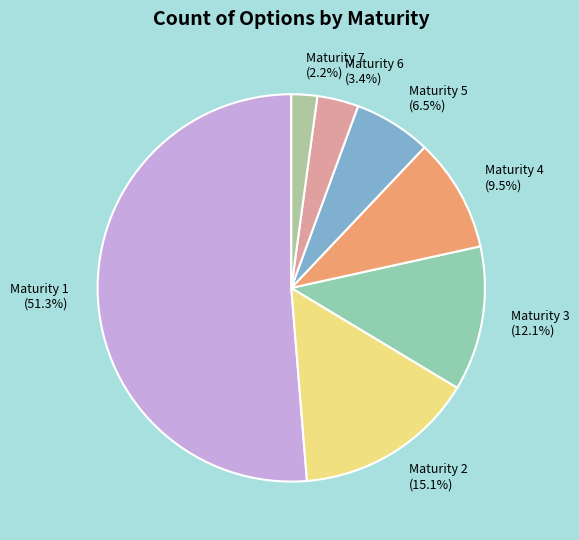

Rank the categories by value from highest to lowest.

Maturity 1, Maturity 2, Maturity 3, Maturity 4, Maturity 5, Maturity 6, Maturity 7